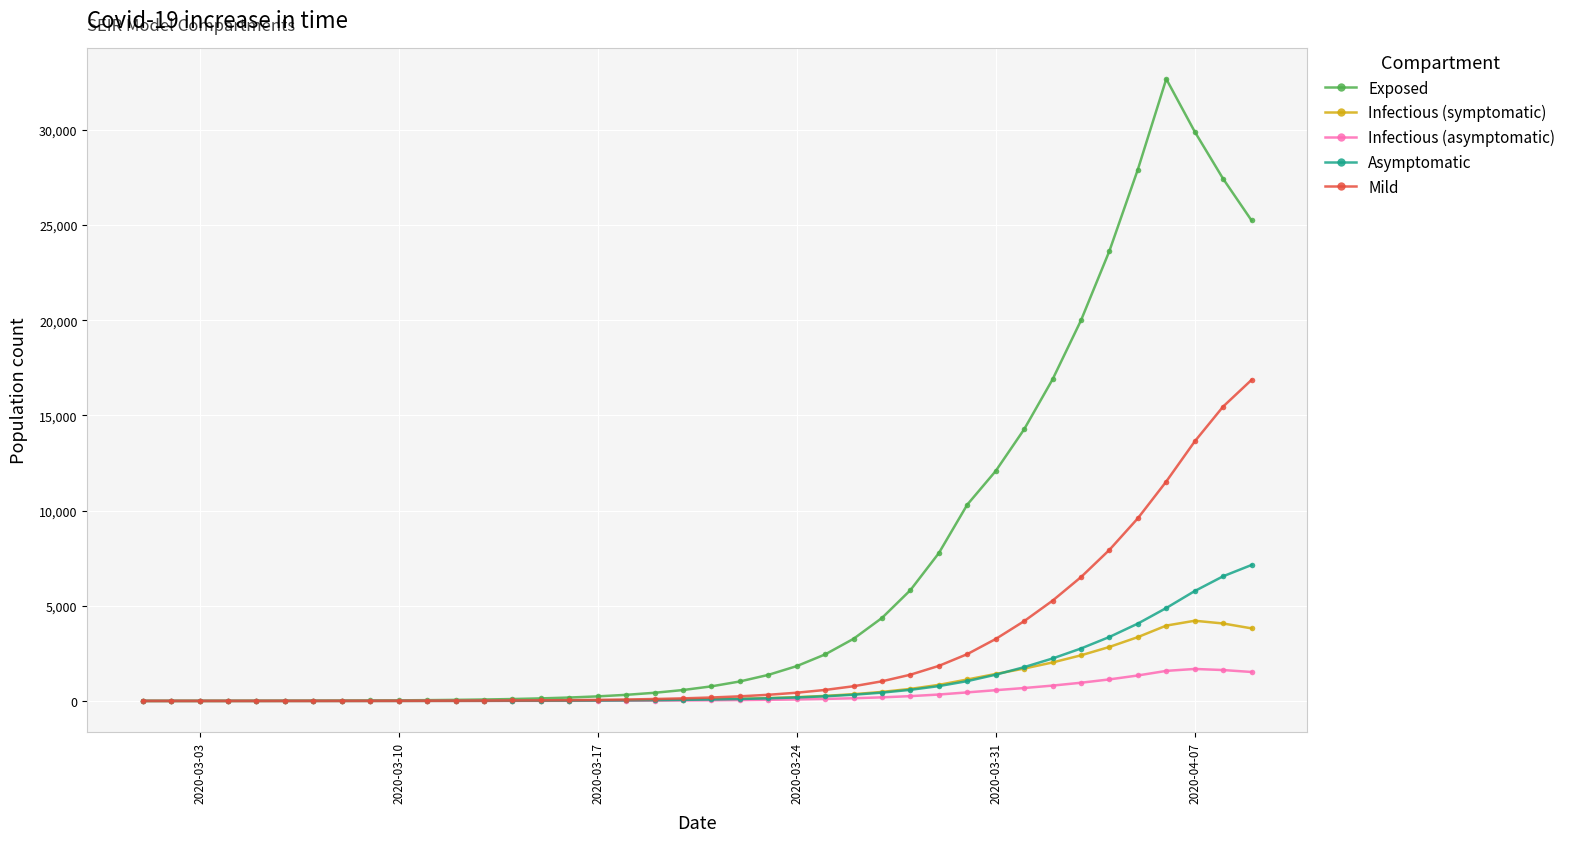

In Infectious (symptomatic), how many points are lower than both neighbors (excluding endpoints)?

1